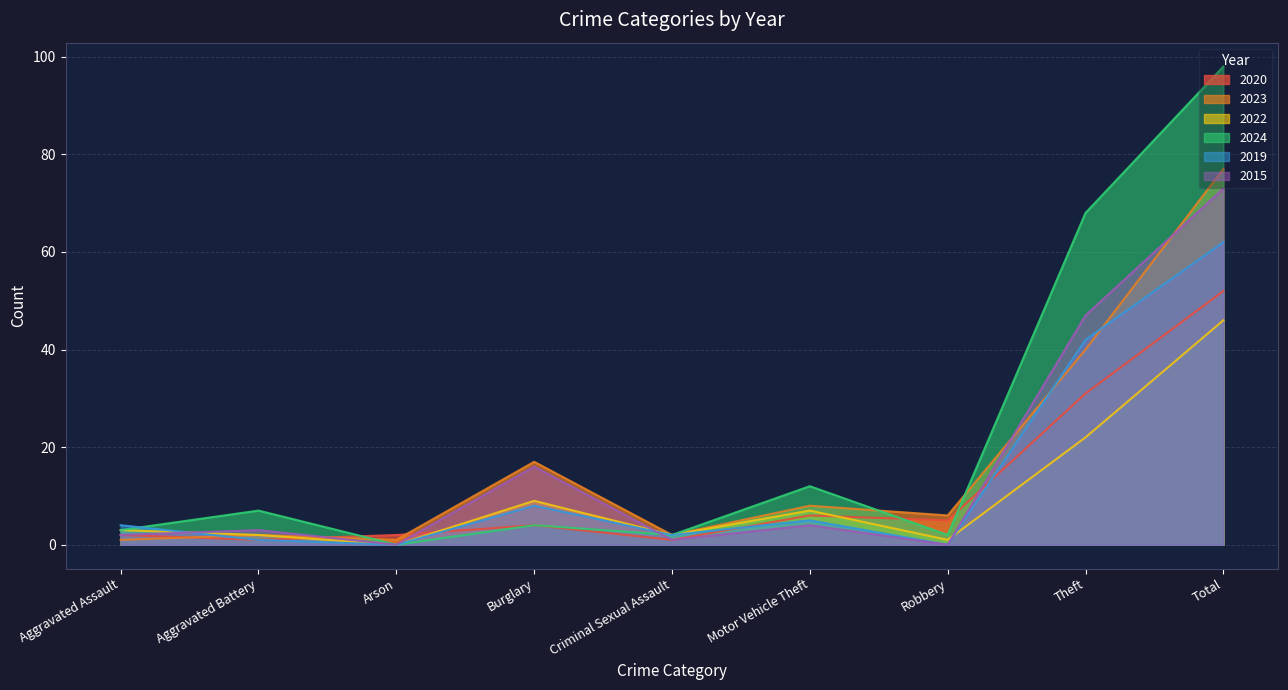

Which has a higher value, Arson or Burglary?

Burglary